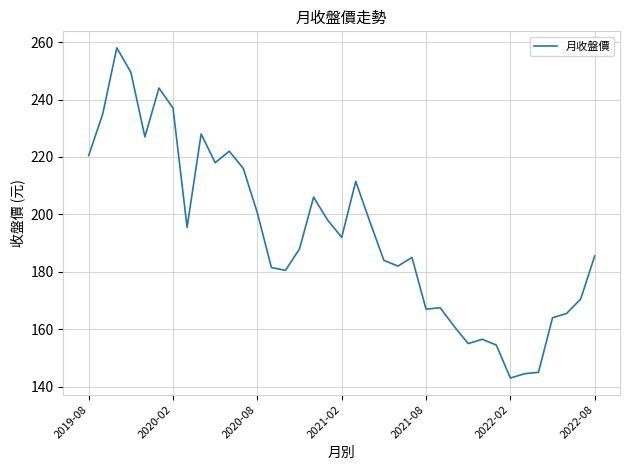

What is the difference between the maximum and minimum values?

115.0